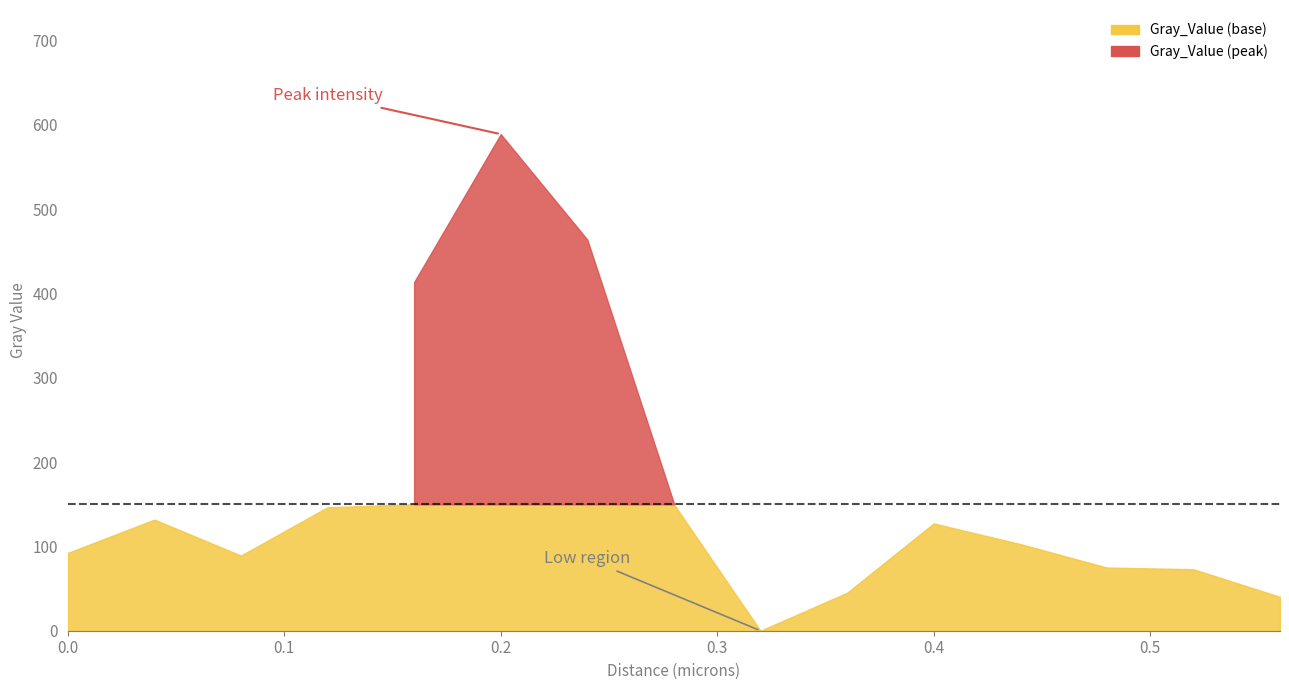

The value at 0.36 is 45.0. True or false?

True